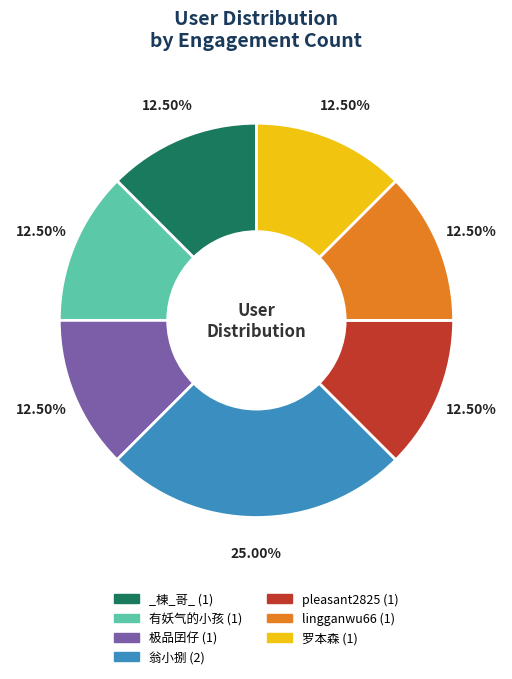

To the nearest percent, what is the average slice percentage?

14%